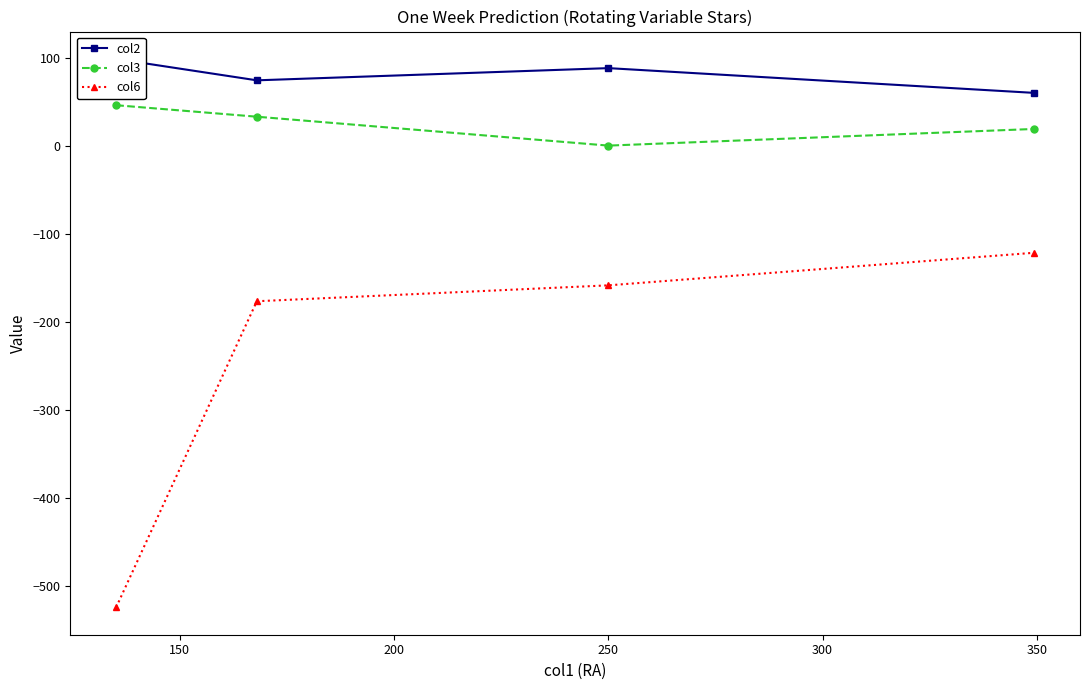

What is the lowest value of the col6 series?

-523.8